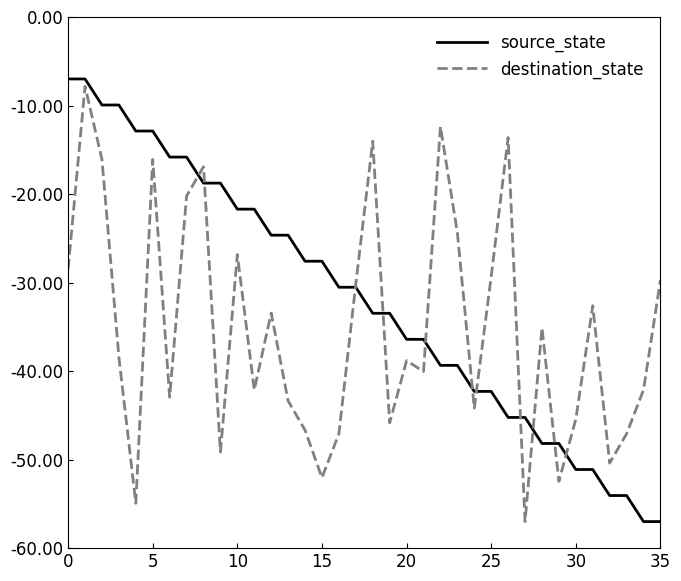

Which series has the largest total across all categories?

source_state